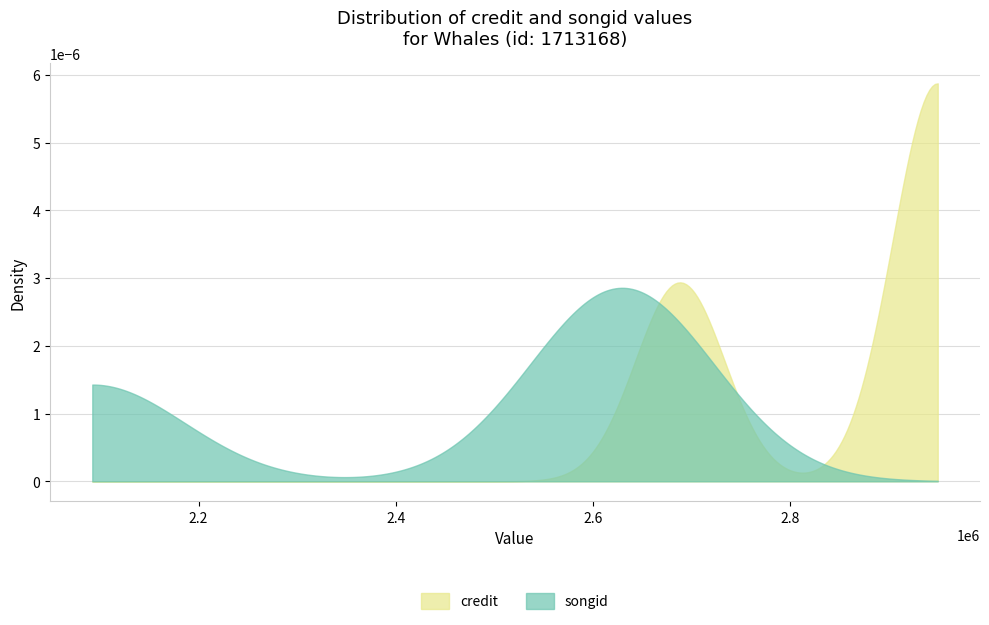

Reading left to right, extract all data points from this chart.

credit: Safe In Sound=2688350	Planet Earth=2949601	I Won't Forget This=2949690
songid: Safe In Sound=2092332	Planet Earth=2629652	I Won't Forget This=2629718